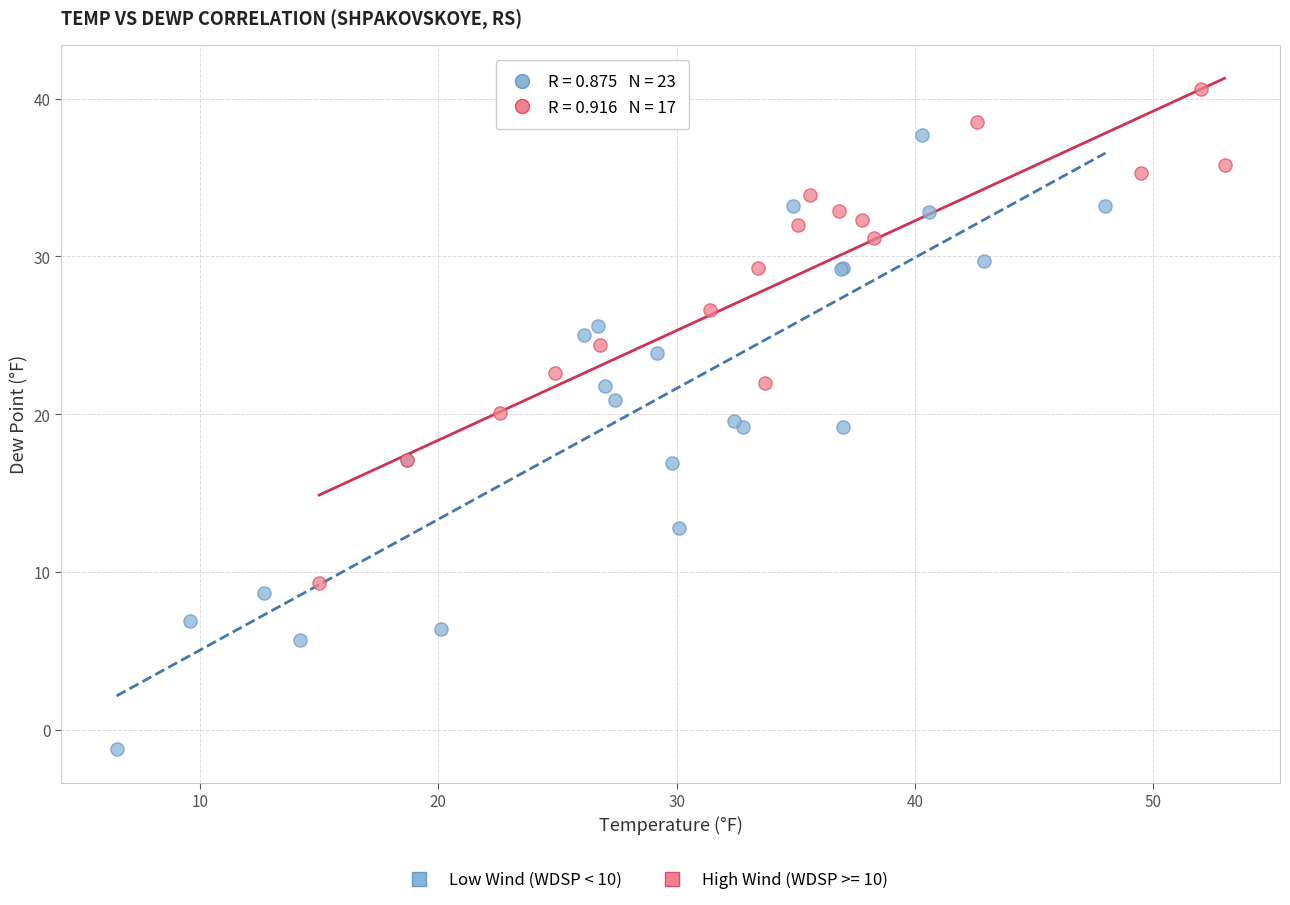

Which series contains the lowest Y value?

Low Wind (WDSP < 10)